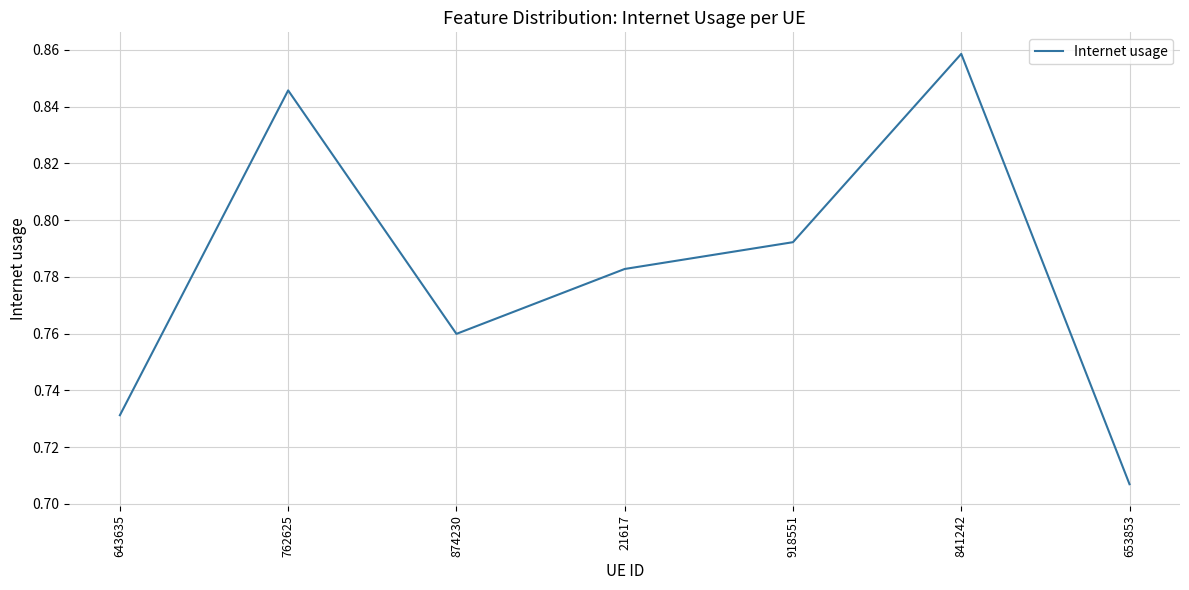

At which category does the chart reach its minimum across all series?

653853